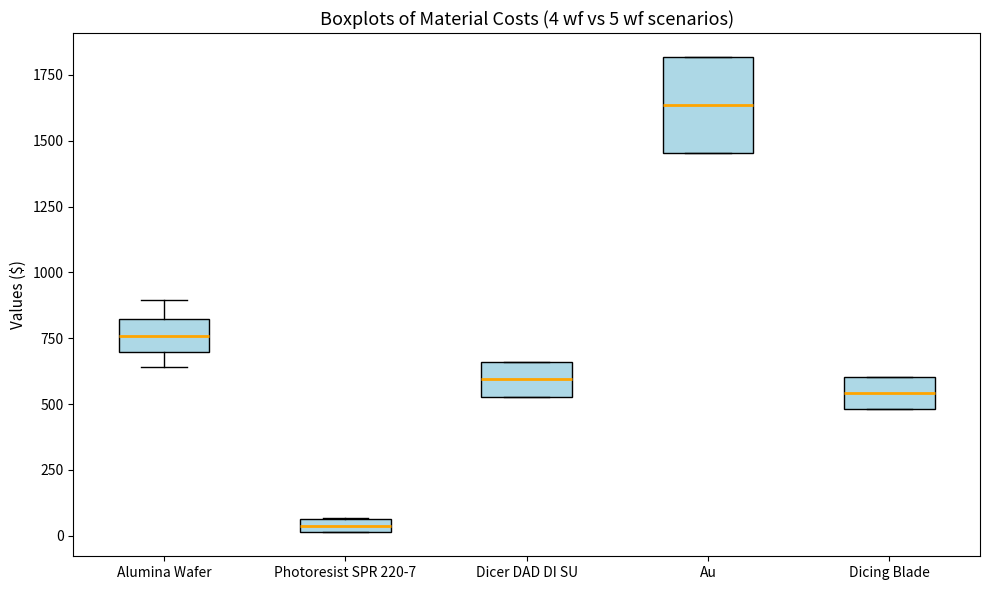

Which box's median line is the lowest?

Photoresist SPR 220-7